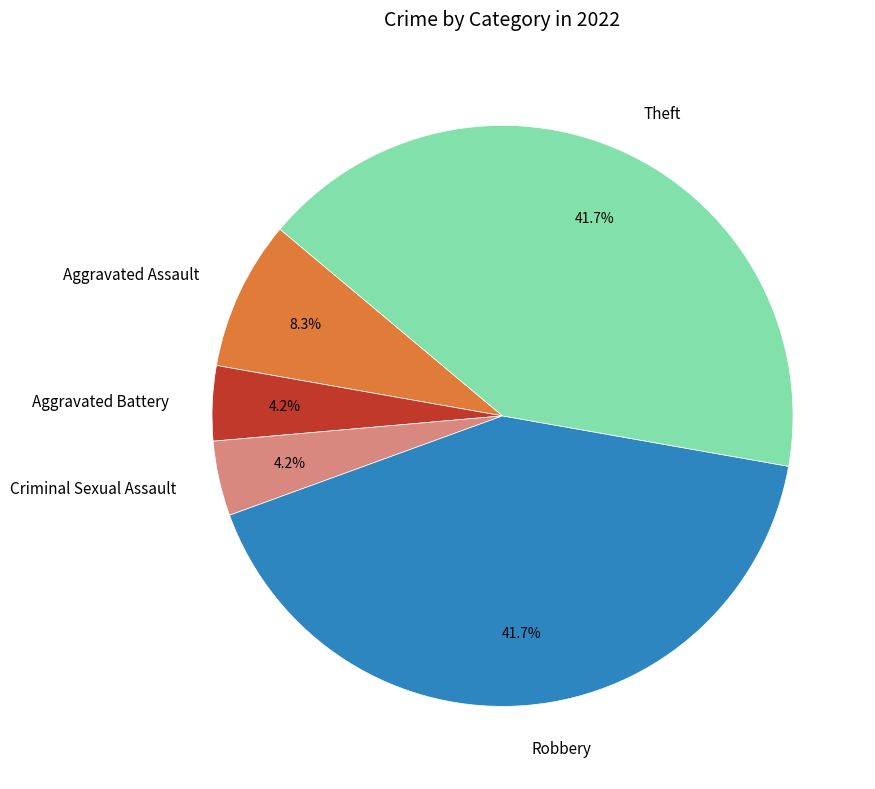

Count the number of slices in the pie.

5